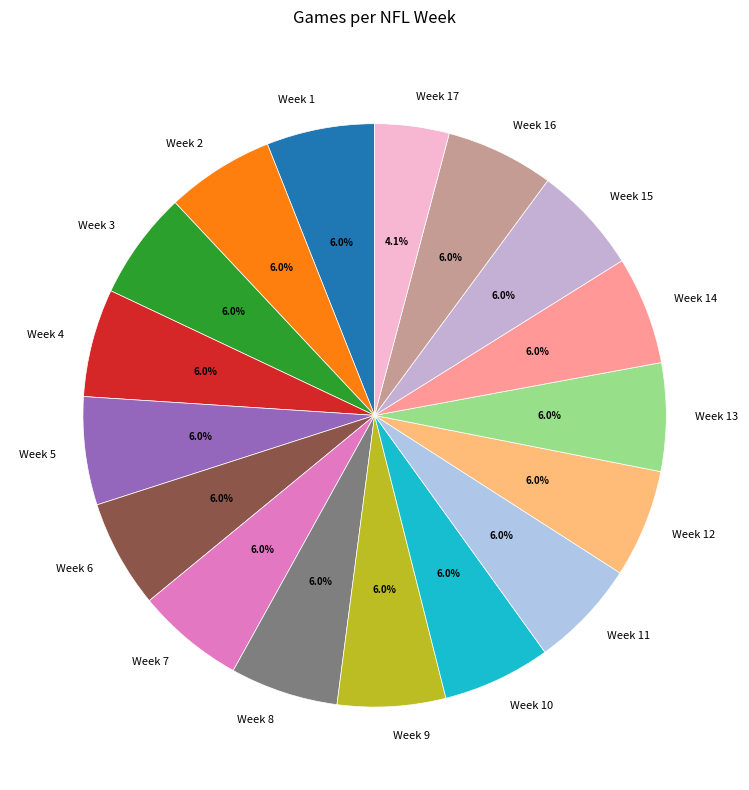

Between Week 17 and Week 1, which is larger?

Week 1